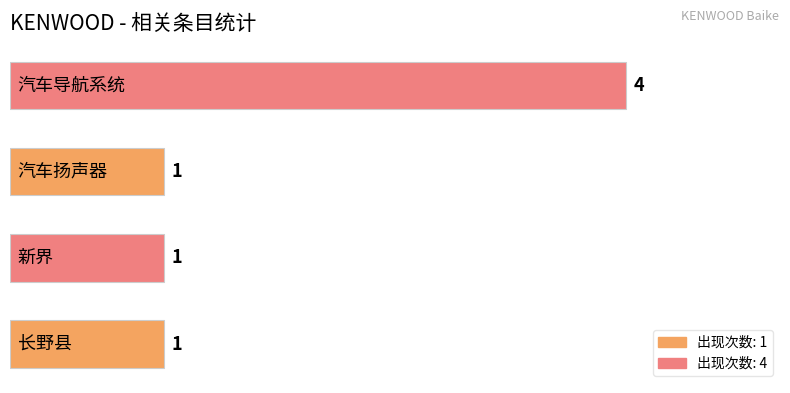

Count the values in the range 1 to 4.

4